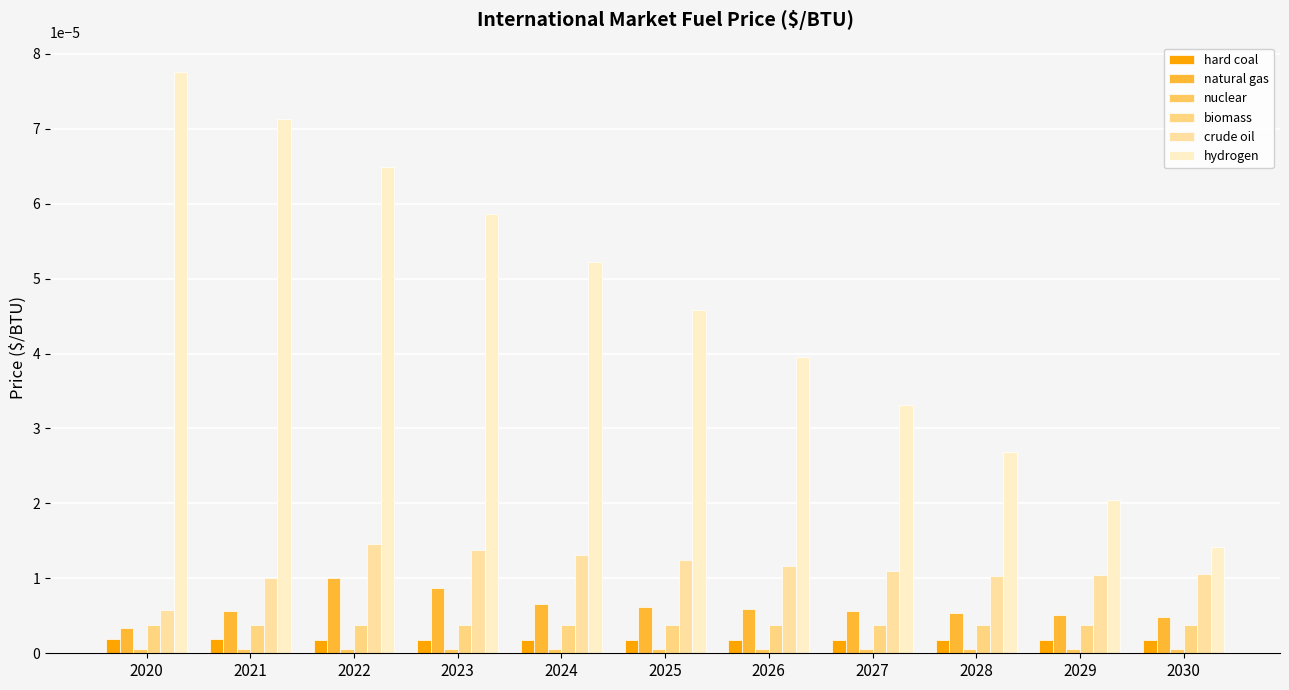

The value of hard coal at 2022 is 0.0. True or false?

True